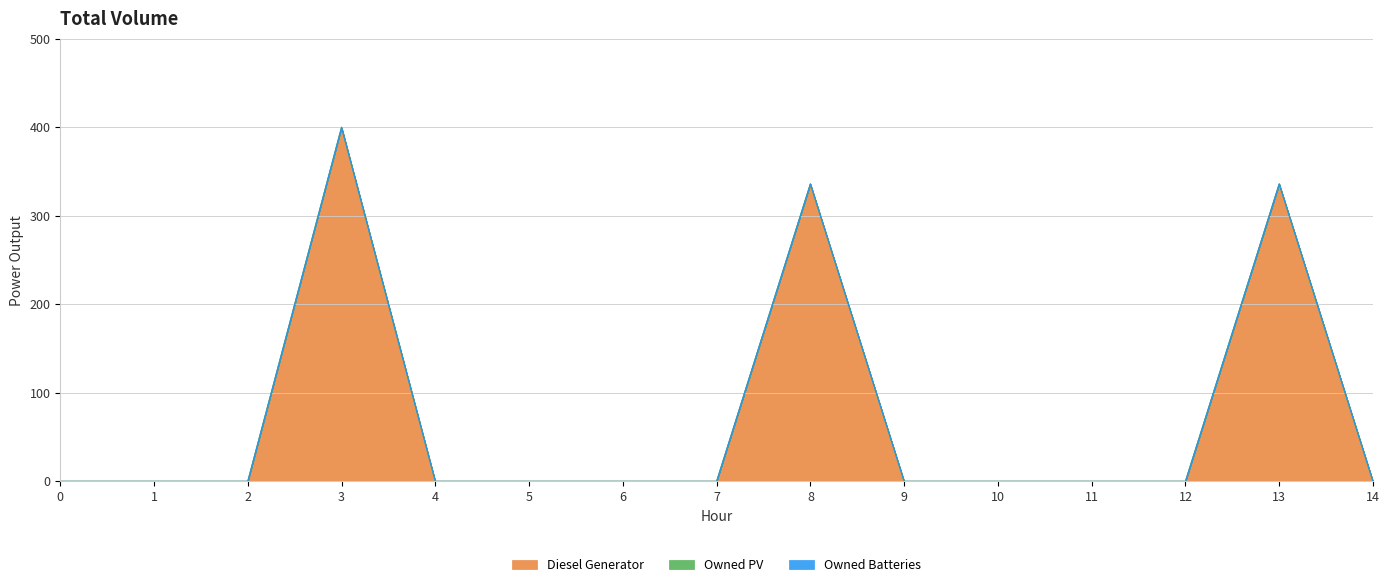

True or false: Owned PV and Diesel Generator cross at least once.

False